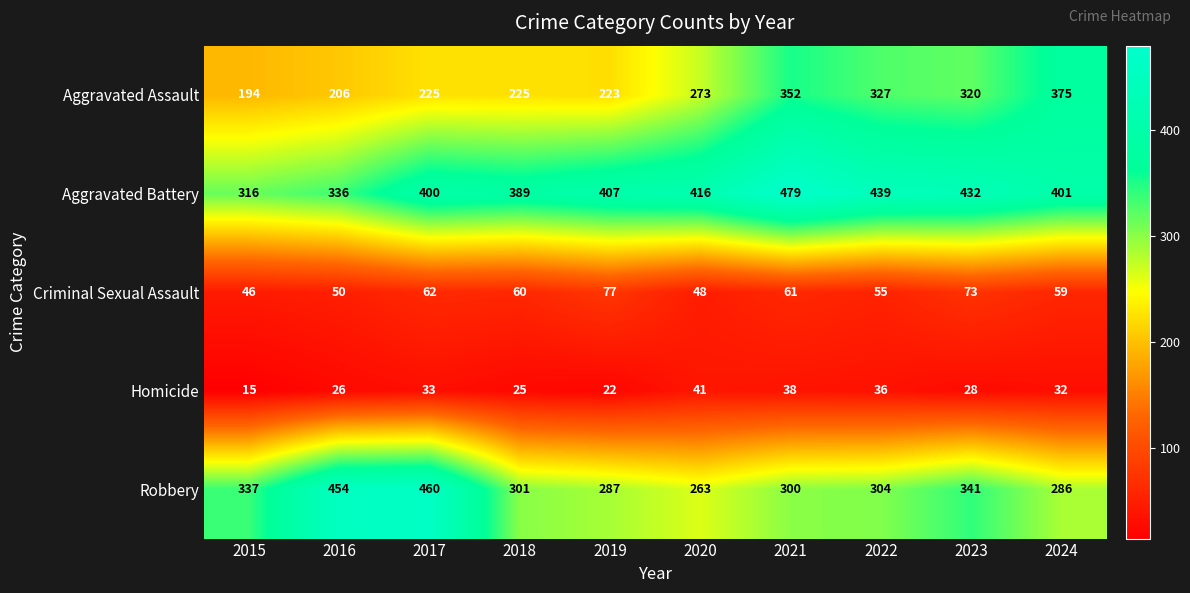

What is the sum of all Aggravated Assault values?

2720